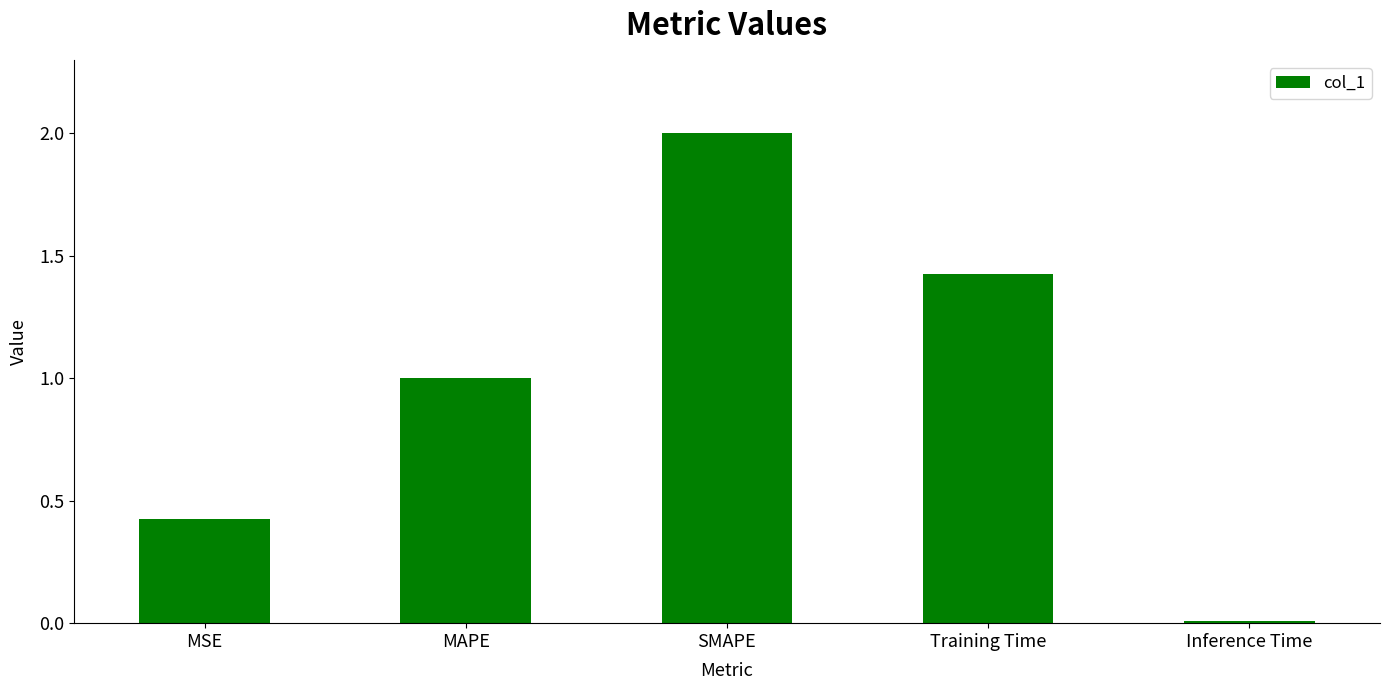

List the labels in order of value, largest first.

SMAPE, Training Time, MAPE, MSE, Inference Time